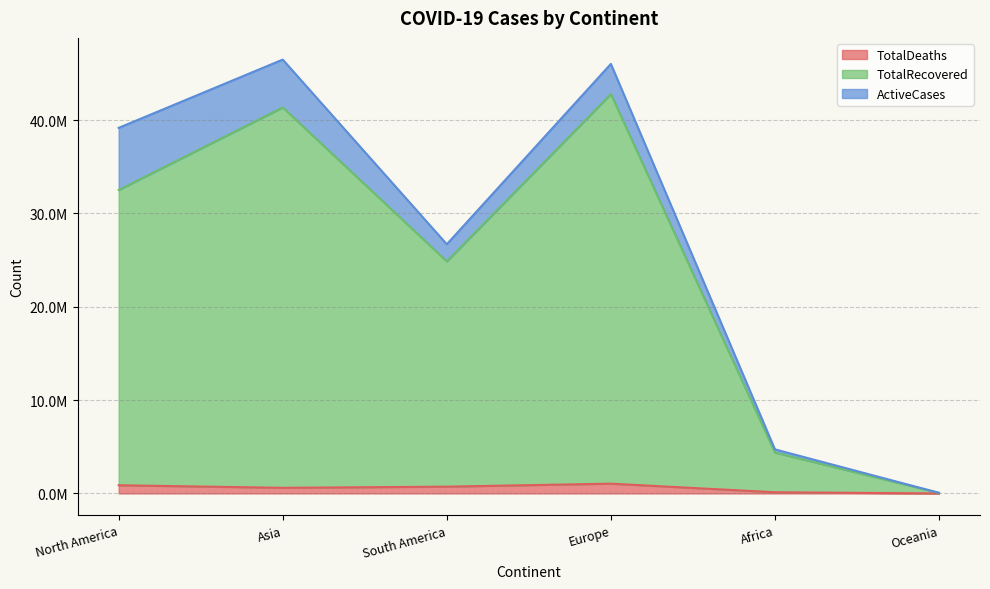

True or false: TotalRecovered and TotalDeaths intersect in this chart.

False